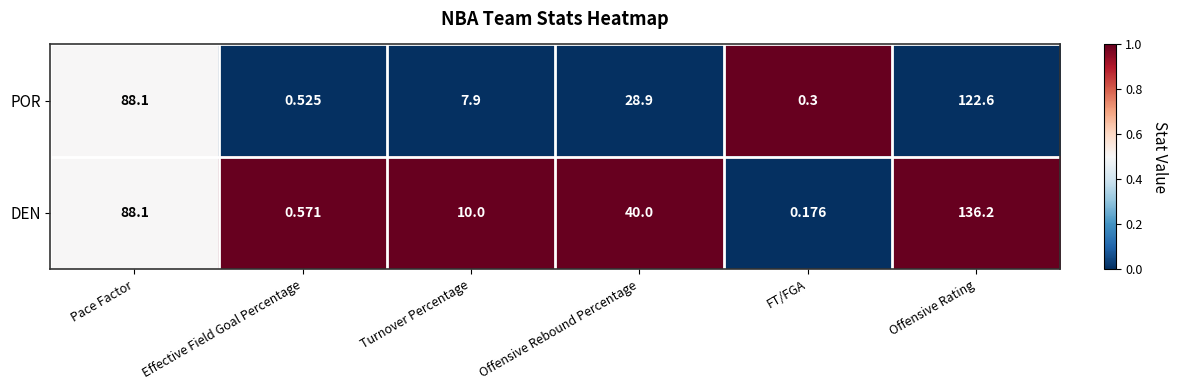

Count the number of categories in the chart.

6